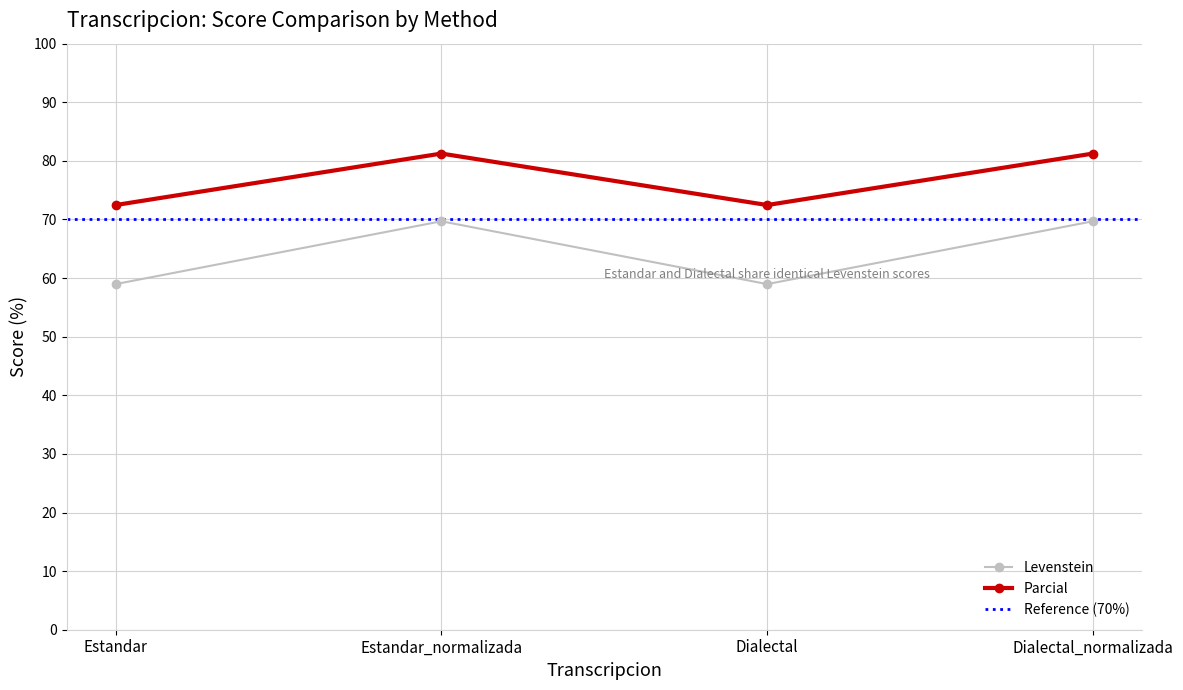

At which category is the sum across all series the highest?

Estandar_normalizada